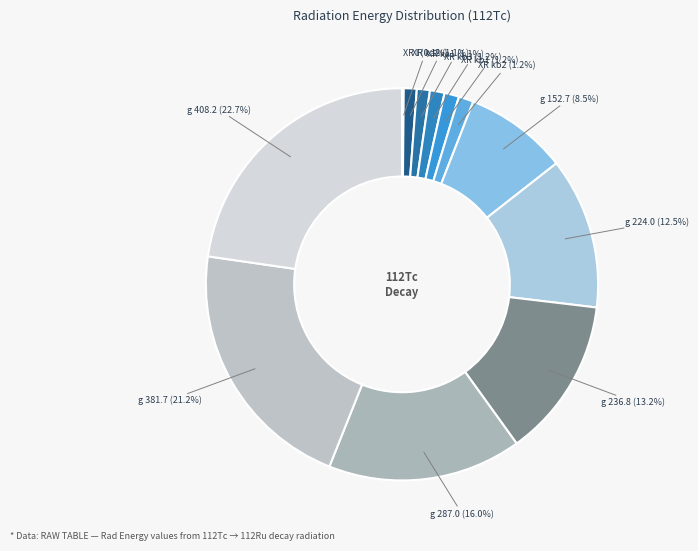

To the nearest percent, what is the difference between the g 381.7 and XR ka2 slice percentages?

20%